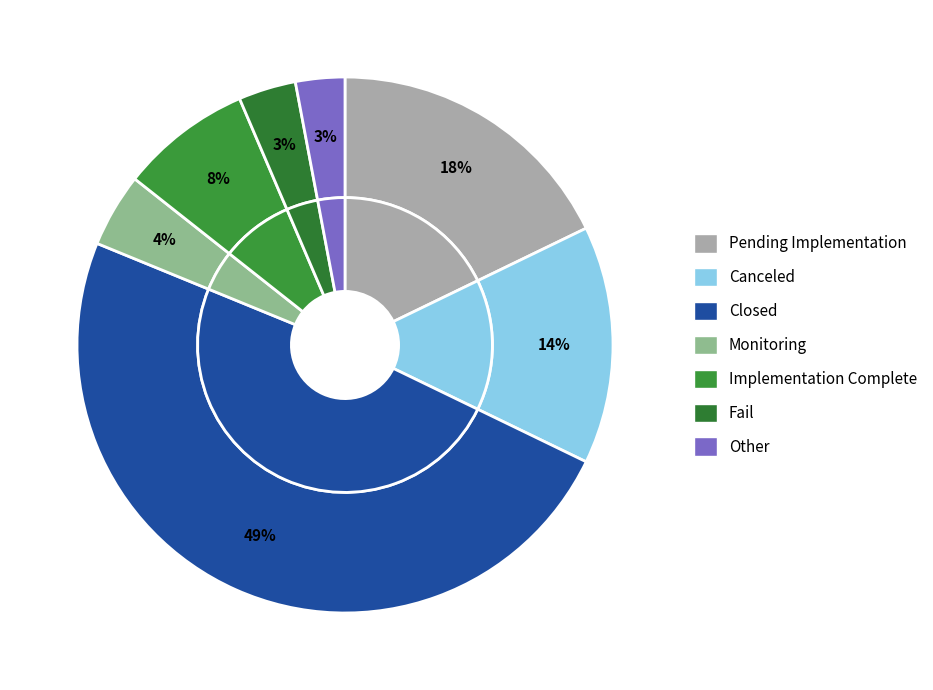

Between Monitoring and Fail, which is larger?

Monitoring